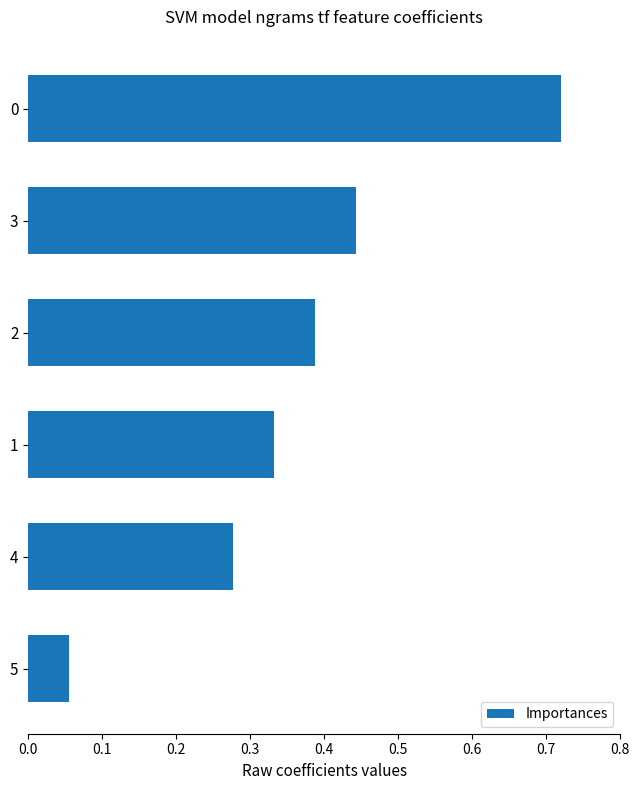

Rank the categories by value from highest to lowest.

0, 3, 2, 1, 4, 5